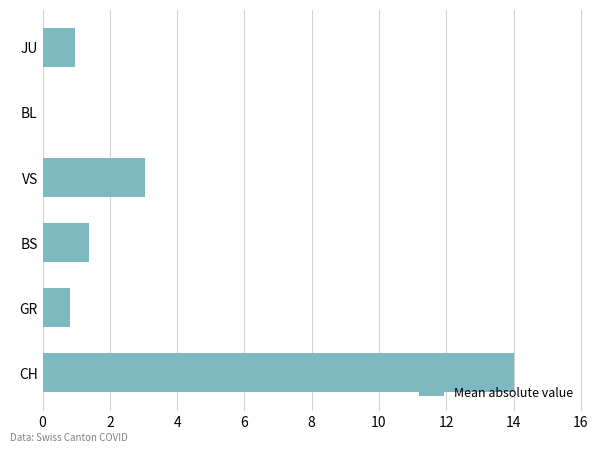

True or false: the data shows 4.8 at CH.

False